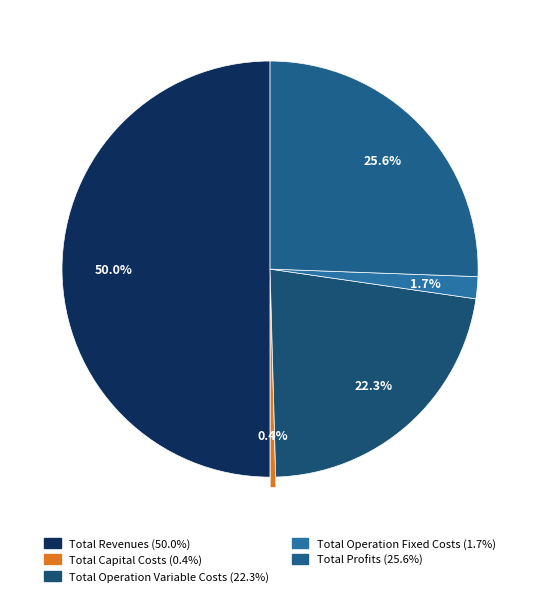

Combined, do Total Operation Variable Costs and Total Revenues account for over 50%?

Yes